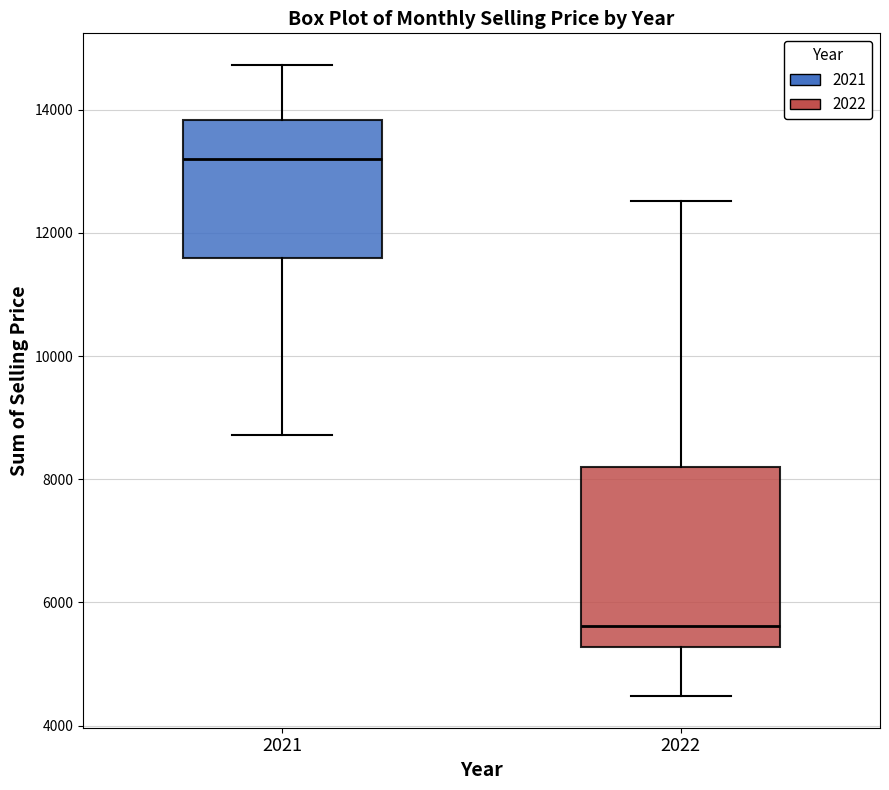

Which box has the lowest median line?

2022